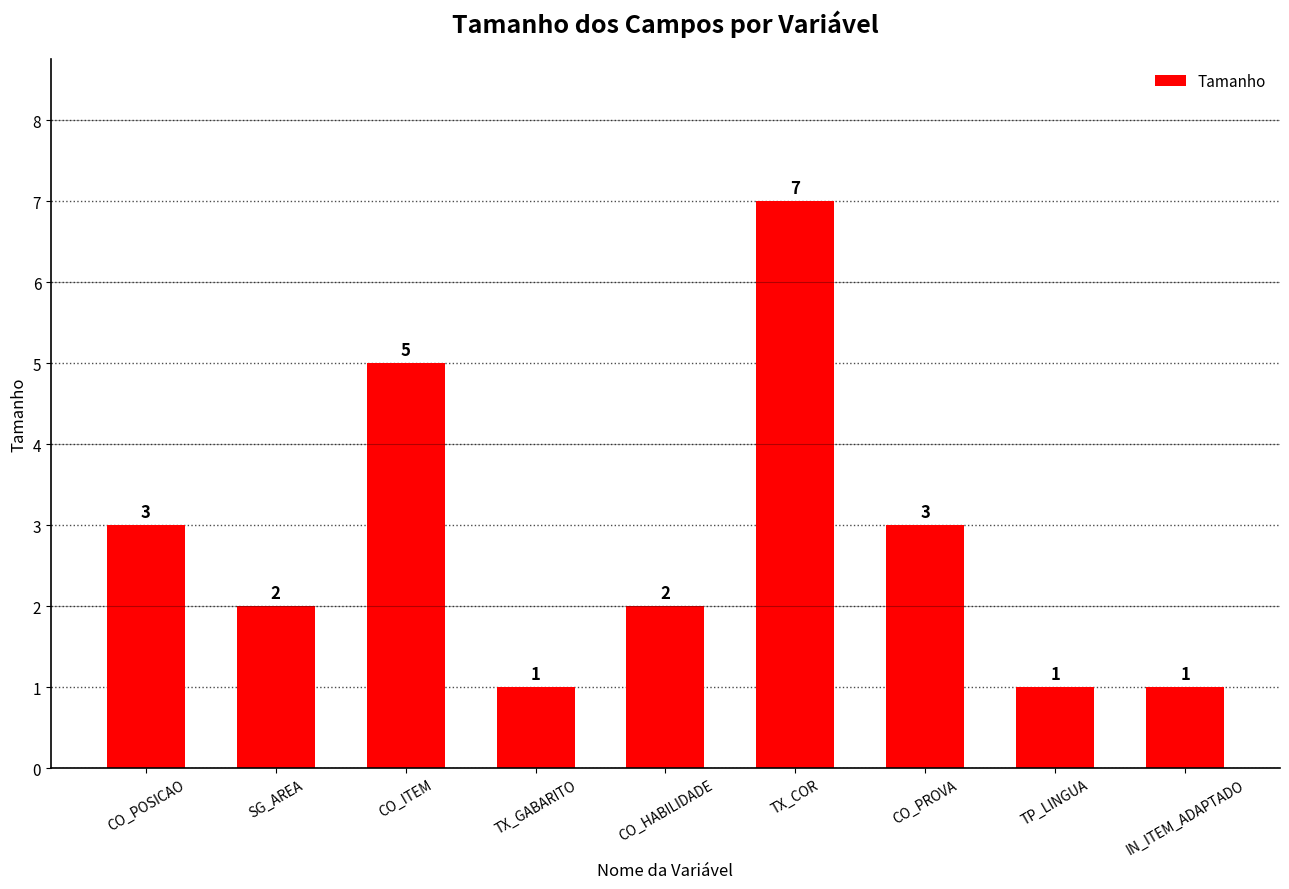

What is the smallest value displayed?

1